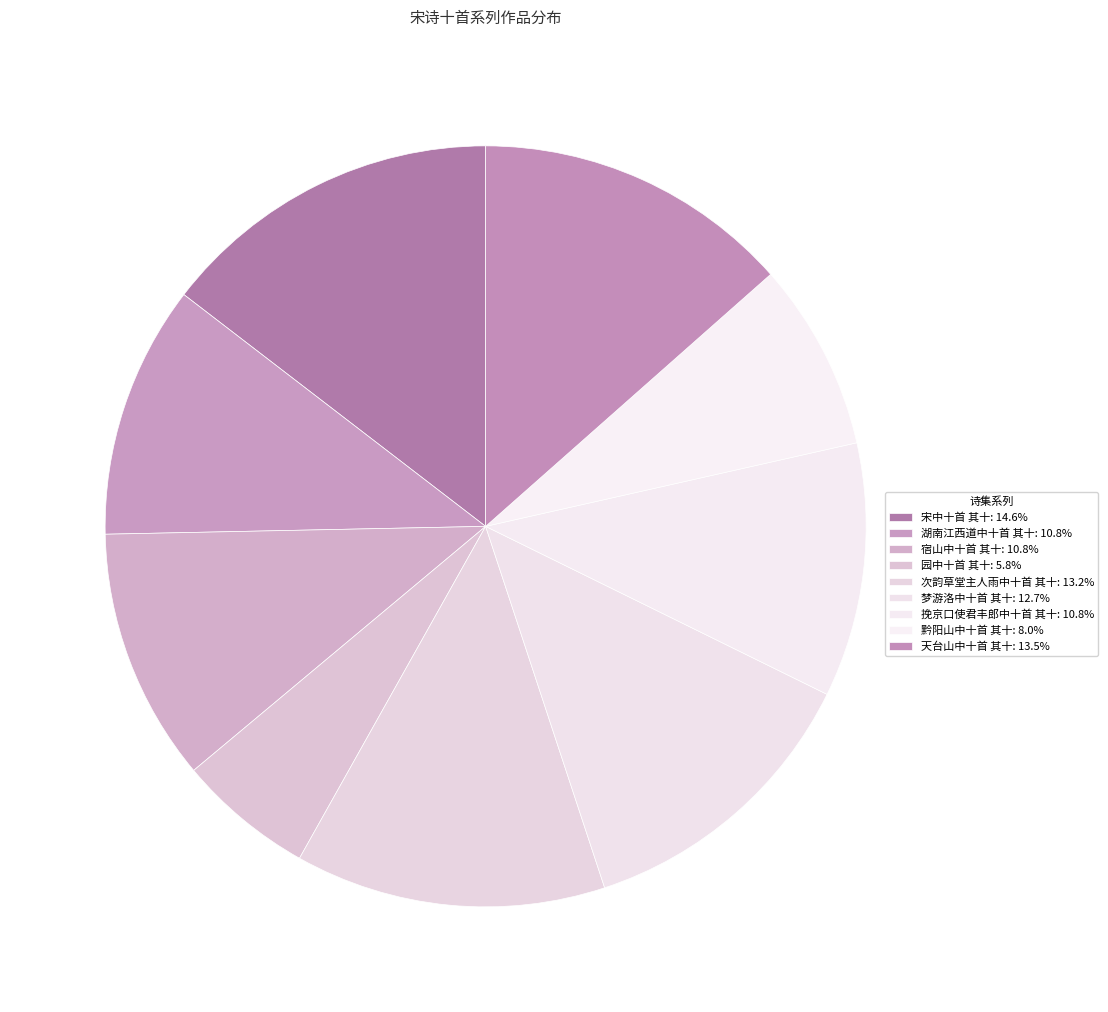

Which category has the smallest portion of the pie?

园中十首 其十